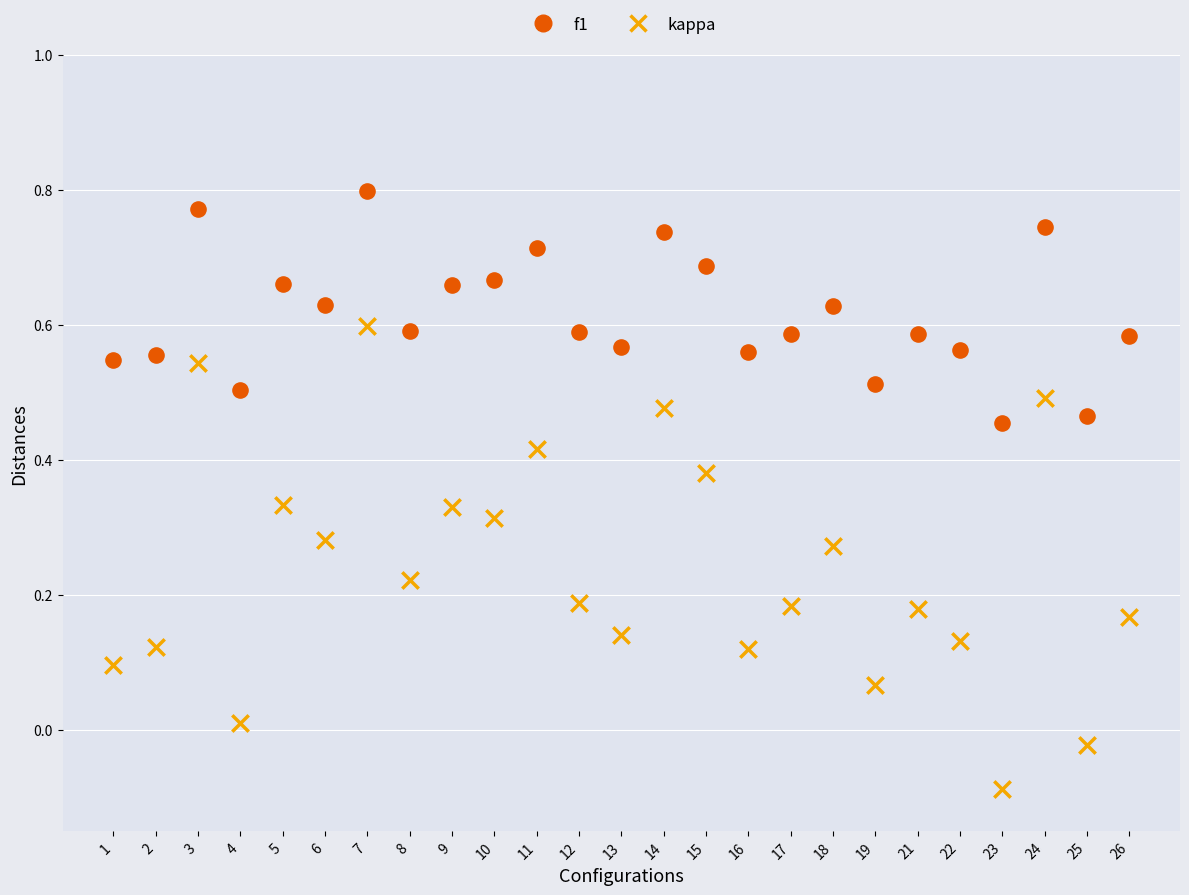

Which series contains the lowest Y value?

kappa